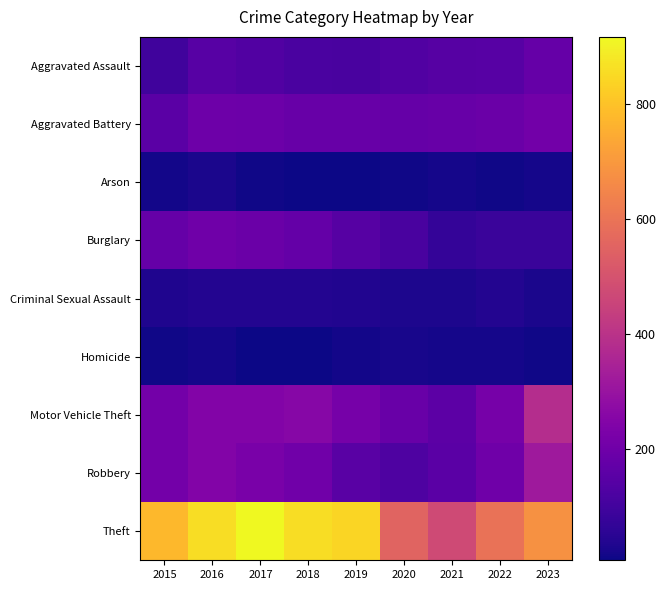

Between 2015 and 2019, which series saw the biggest shift?

Theft